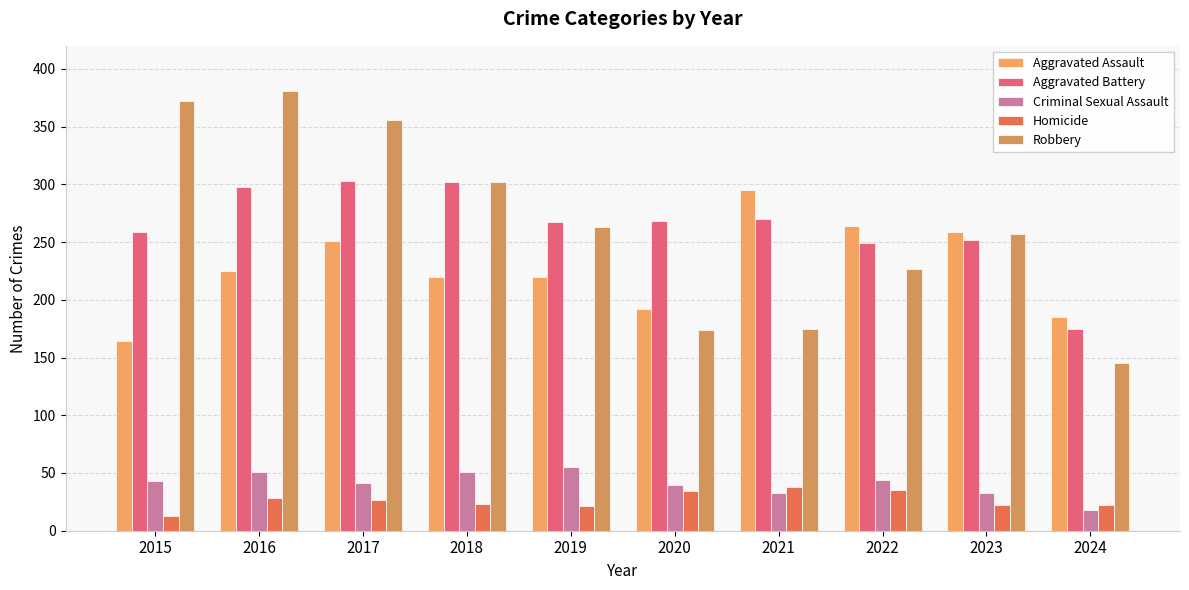

How many groups of bars are there?

10